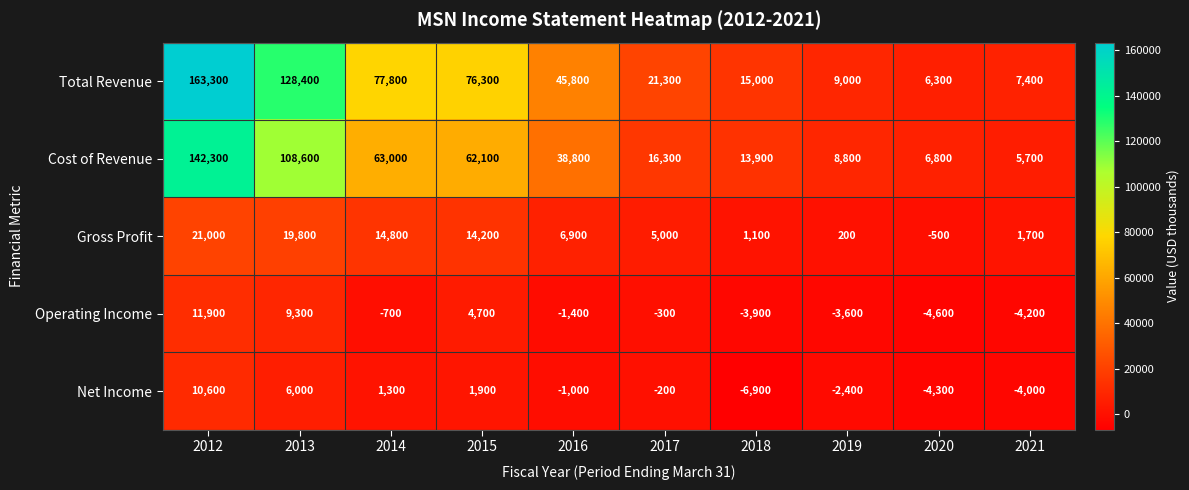

What is the average value of the Gross Profit series?

8420